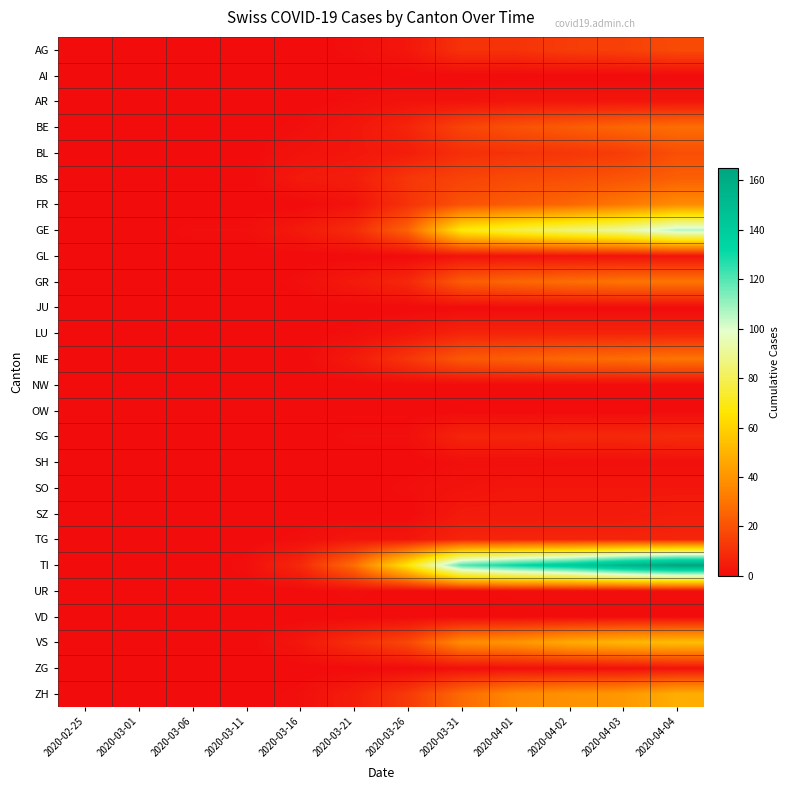

How many series are shown in this chart?

26